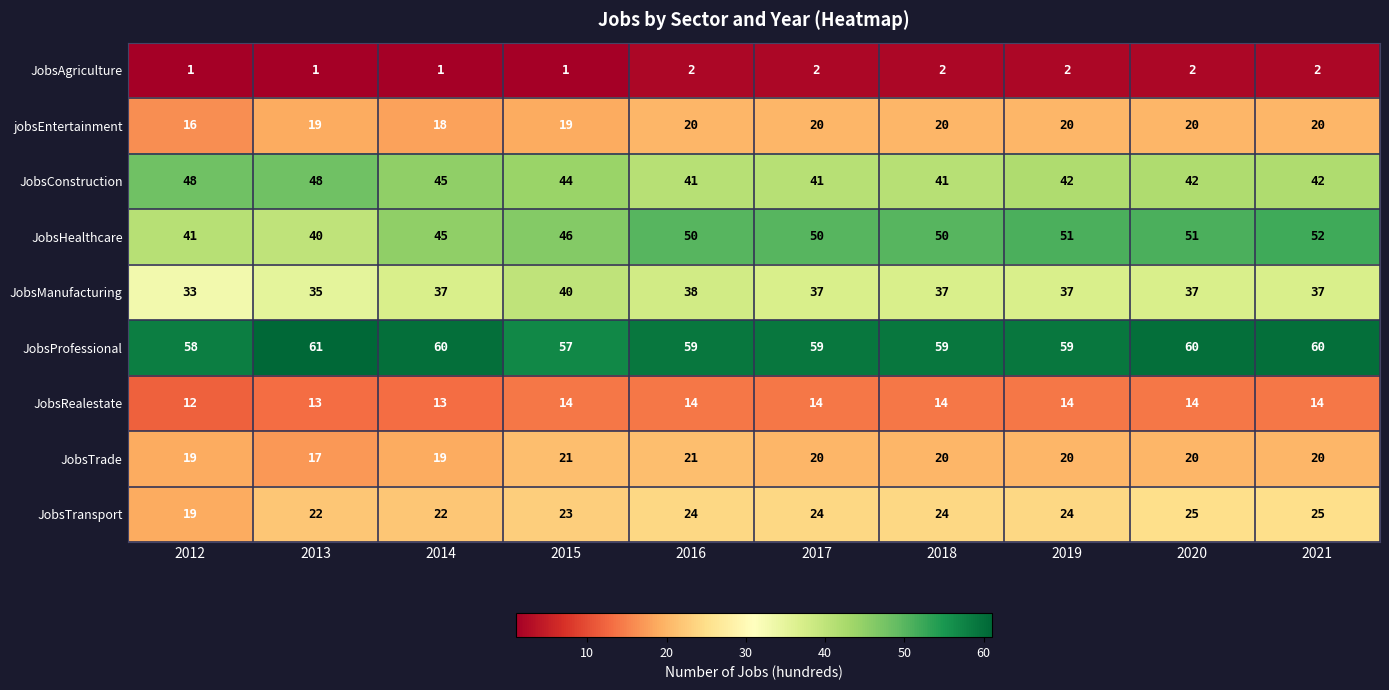

The JobsTransport series shows 40 at 2019. True or false?

False